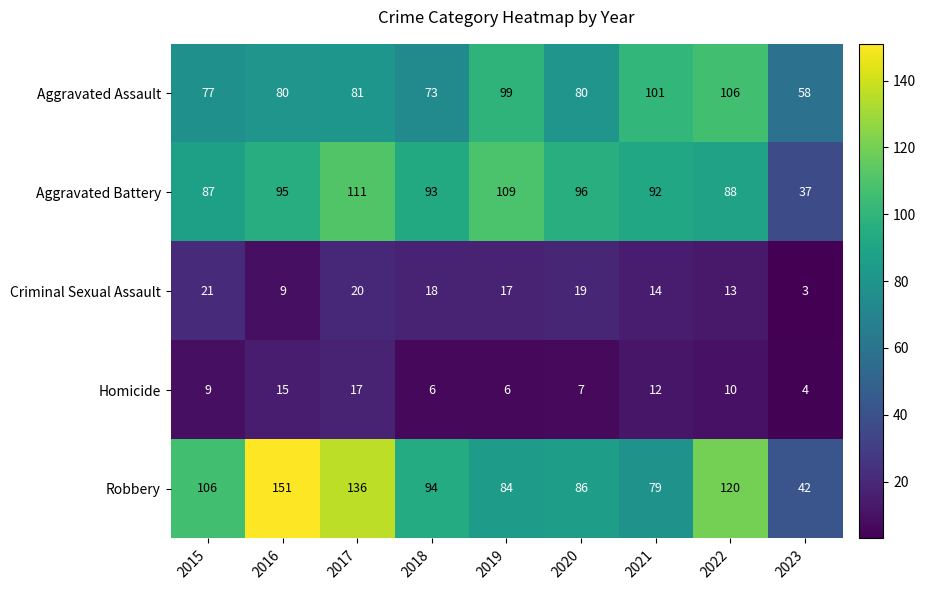

What is the difference between the Aggravated Battery values at 2015 and 2021?

5